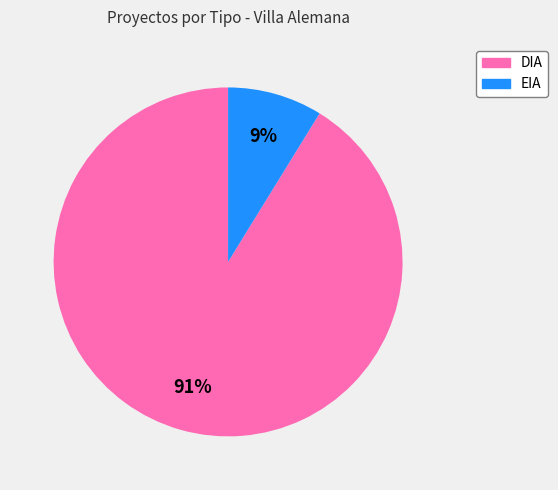

The DIA slice represents 91% of the pie. True or false?

True